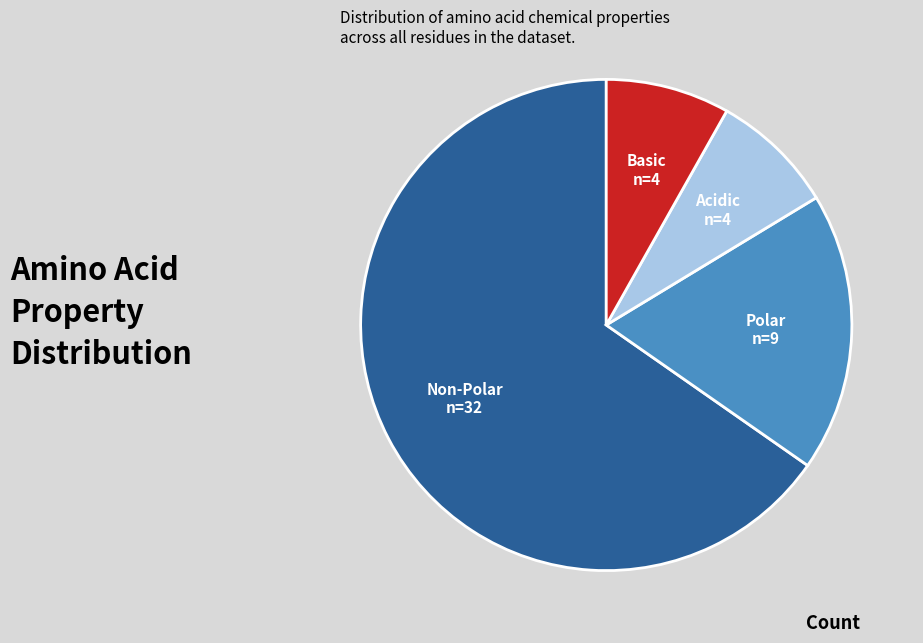

Is there a majority slice in this chart?

Yes